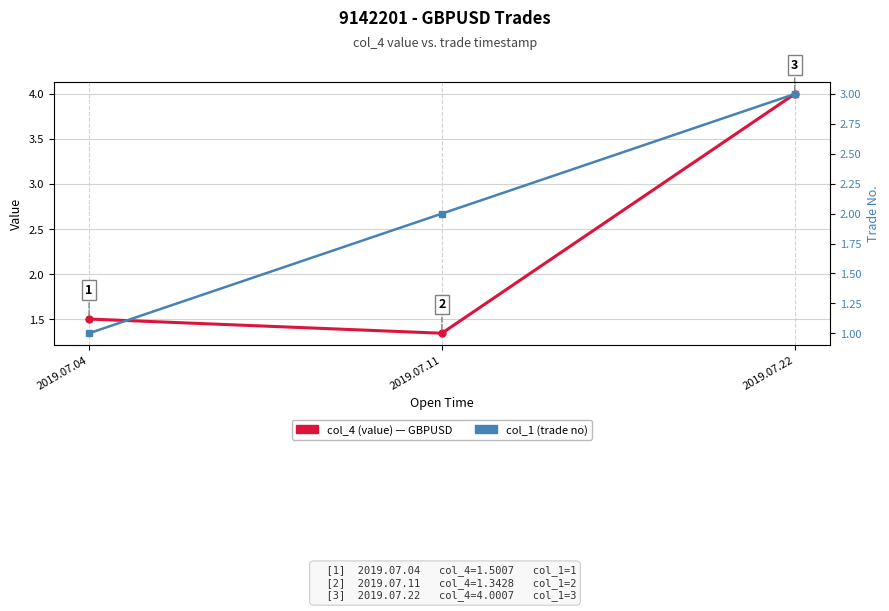

Reading left to right, list all the values displayed in this chart.

col_4 (value): 2019.07.04=1.5	2019.07.11=1.3	2019.07.22=4.0
col_1 (trade no): 2019.07.04=1.0	2019.07.11=2.0	2019.07.22=3.0